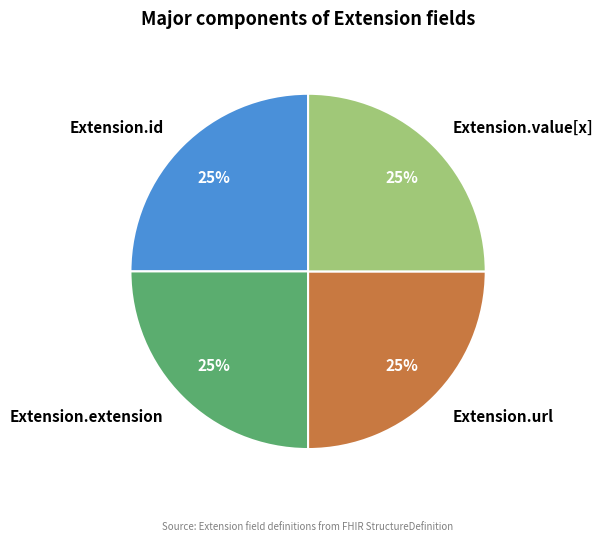

Is Extension.url the majority of the pie?

No